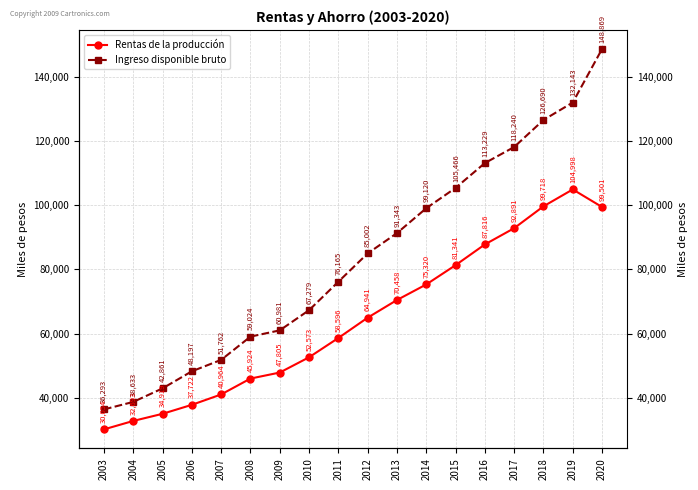

True or false: Rentas de la producción and Ingreso disponible bruto cross at least once.

False